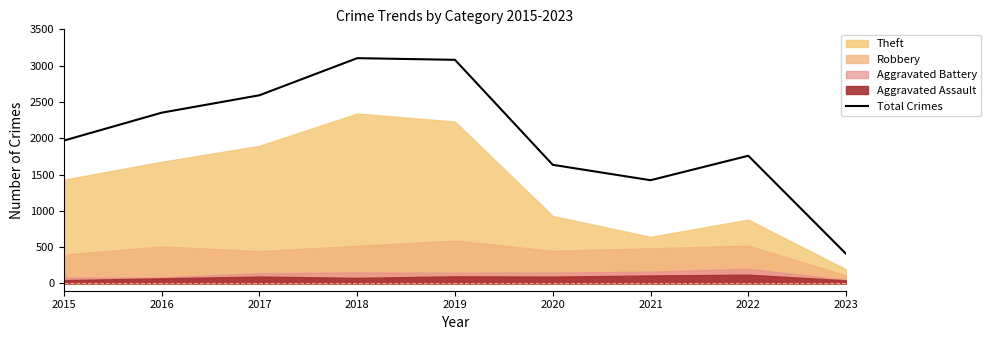

Which label corresponds to the smallest value in the chart?

2023